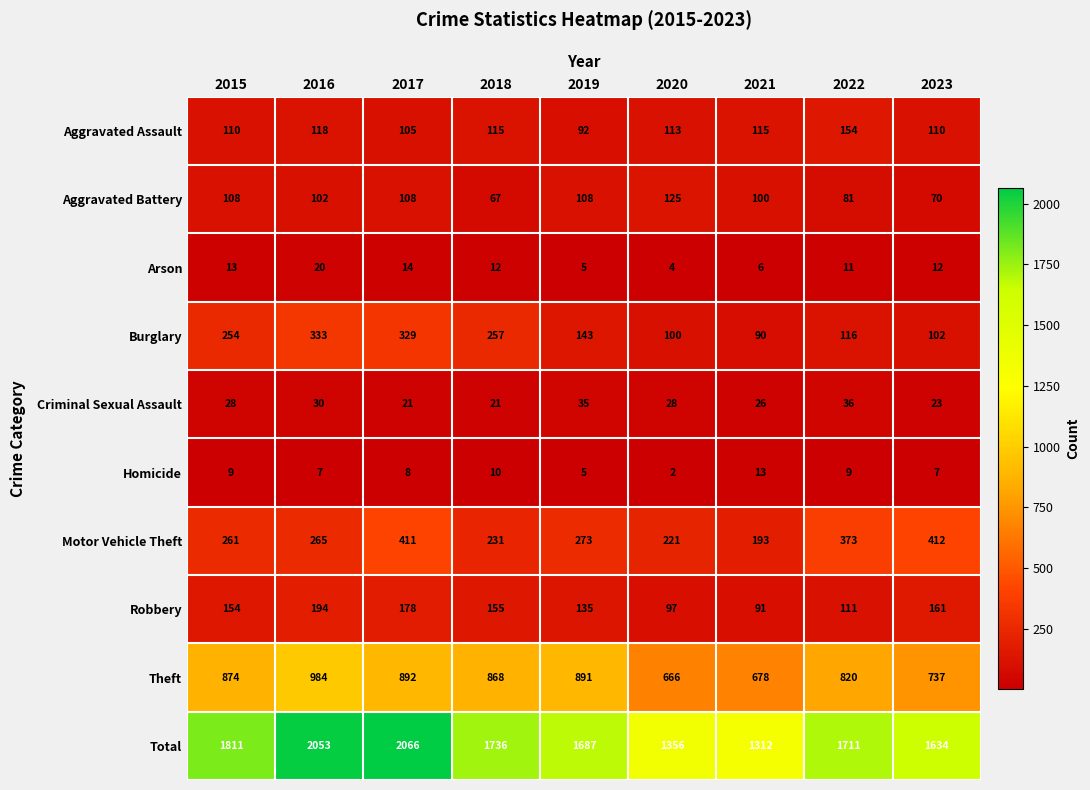

At how many categories does at least one series exceed 231?

9